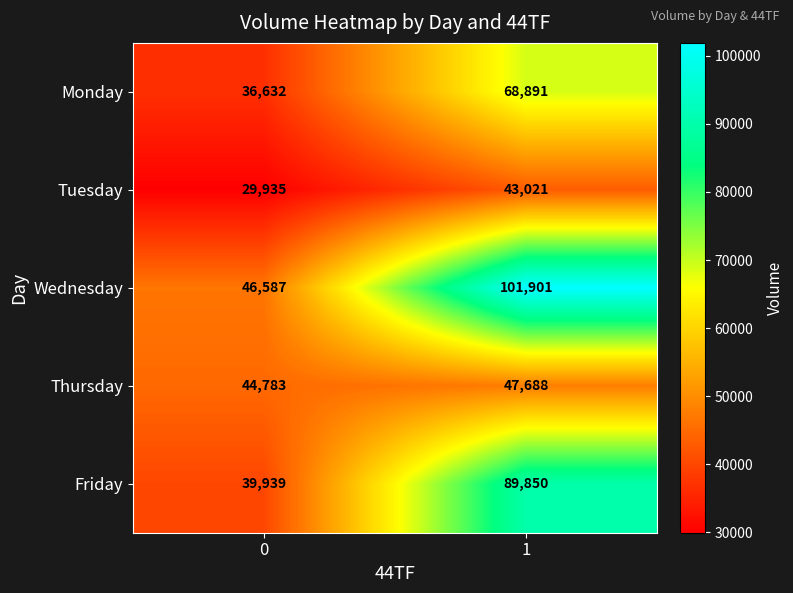

What is the difference between the Tuesday values at 0 and 1?

13086